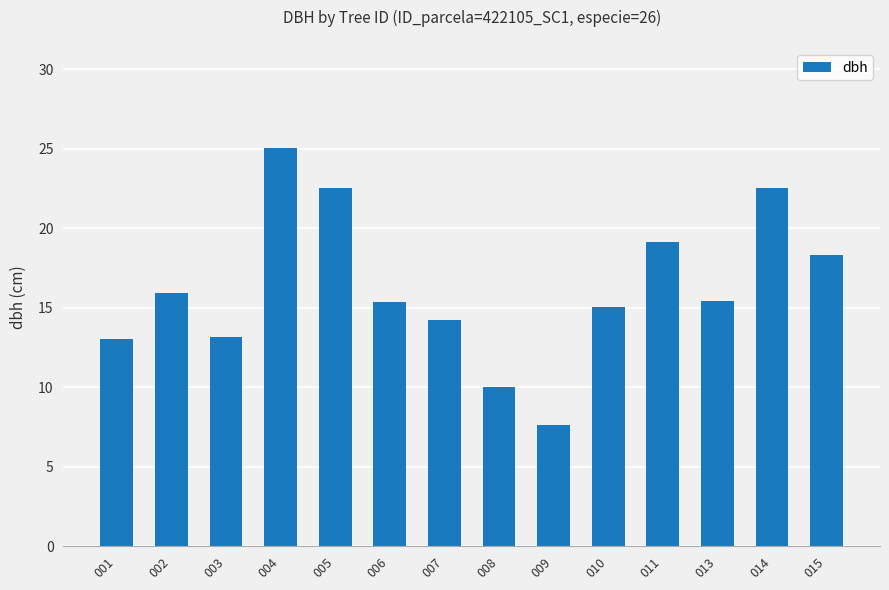

True or false: the data shows 39.2 at 014.

False